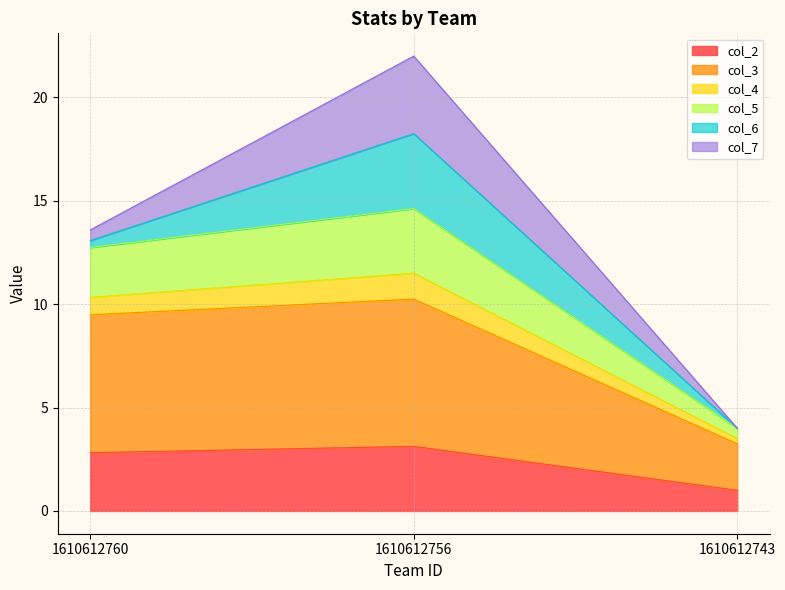

What is the maximum value for col_2?

3.1